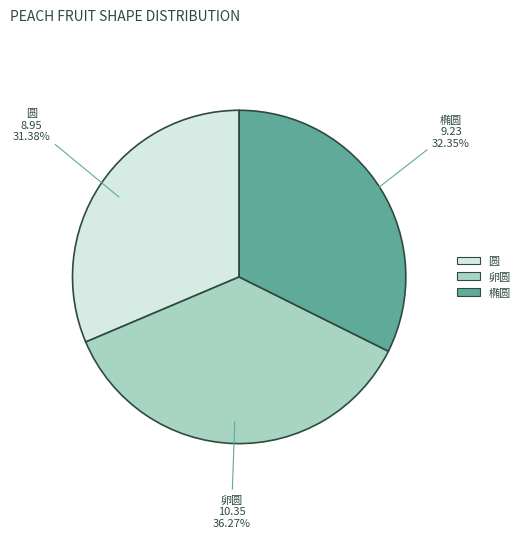

Is there a majority slice in this chart?

No